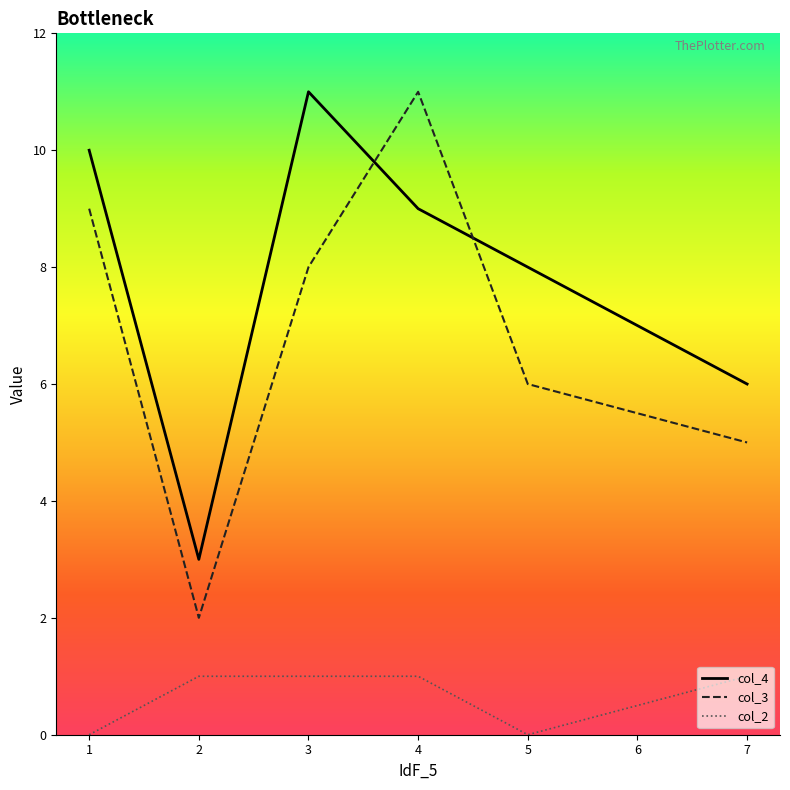

Which series has the largest range (max minus min)?

col_3